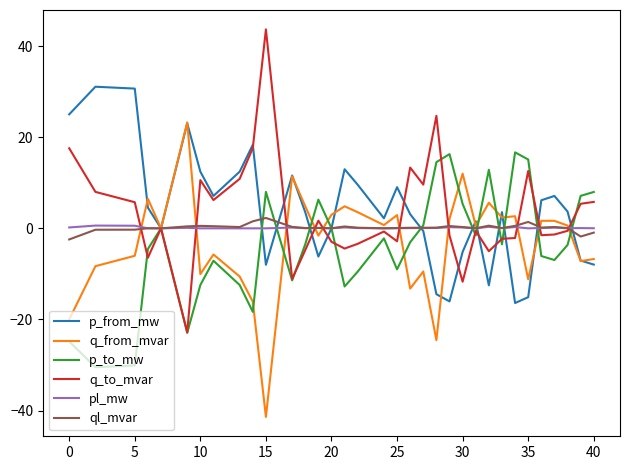

What is the maximum value shown in the chart?

43.7